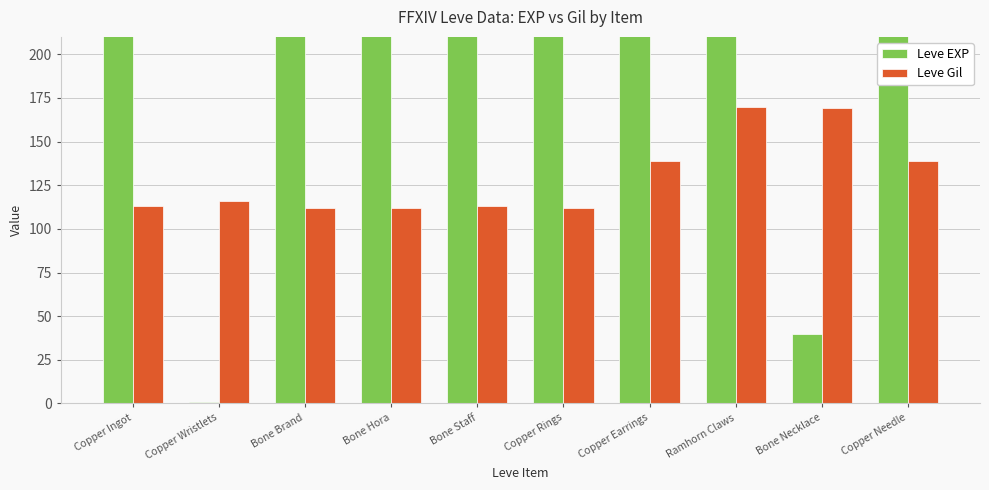

What is the value of the Leve EXP bar at the 9th from the left?

40